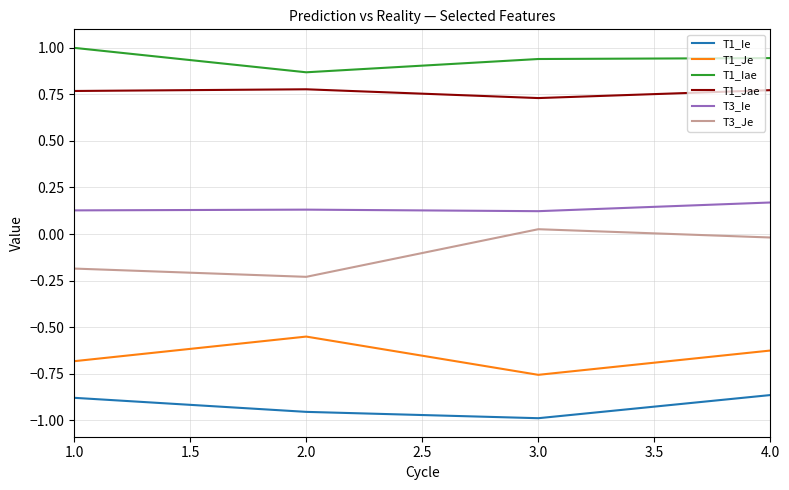

What is the spread (max minus min) of values at 2.0?

1.8